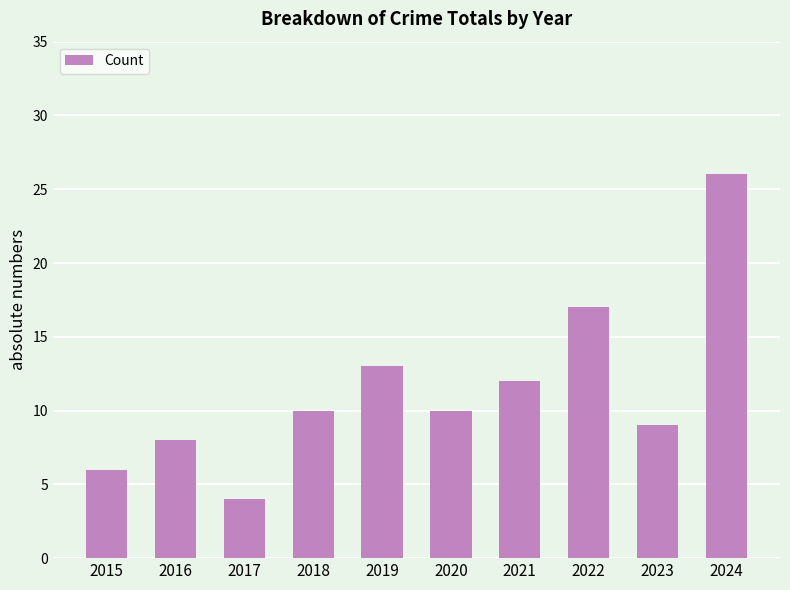

What is the sum of the values at 2015 and 2019?

19